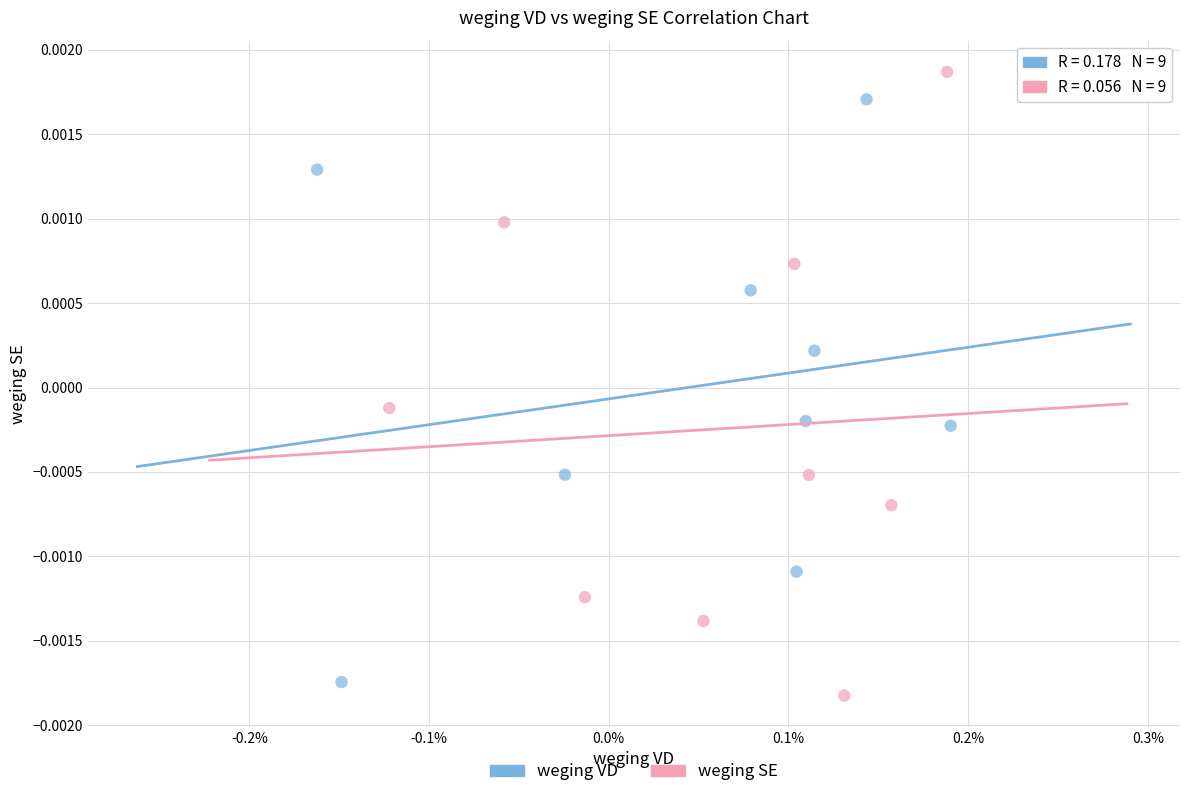

Which series contains the highest Y value?

weging SE